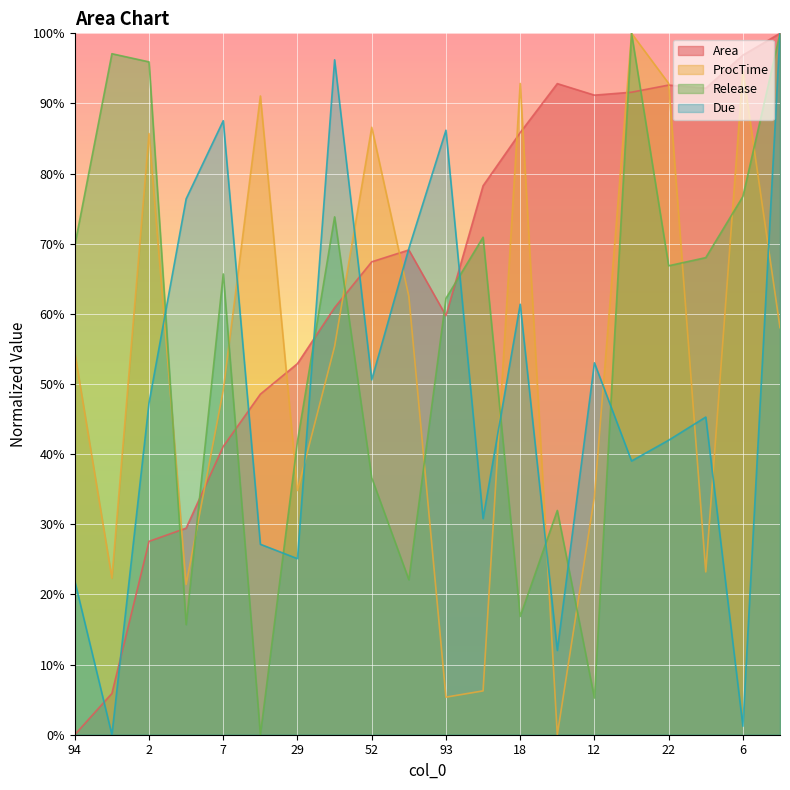

Is it true that Release equals 16.9 at 18?

True